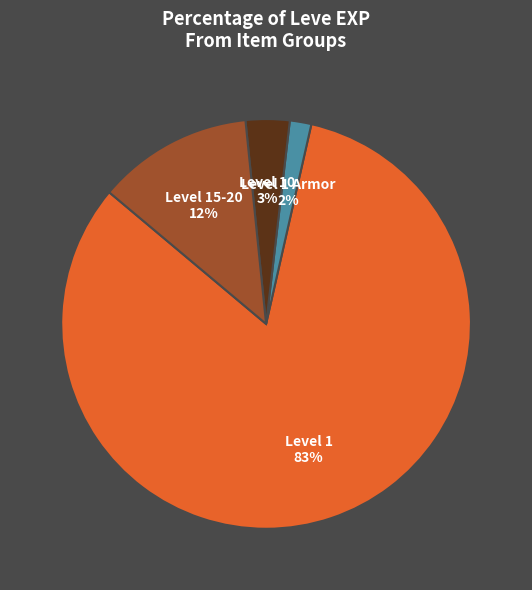

Between Level 15-20 and Level 1, which is larger?

Level 1